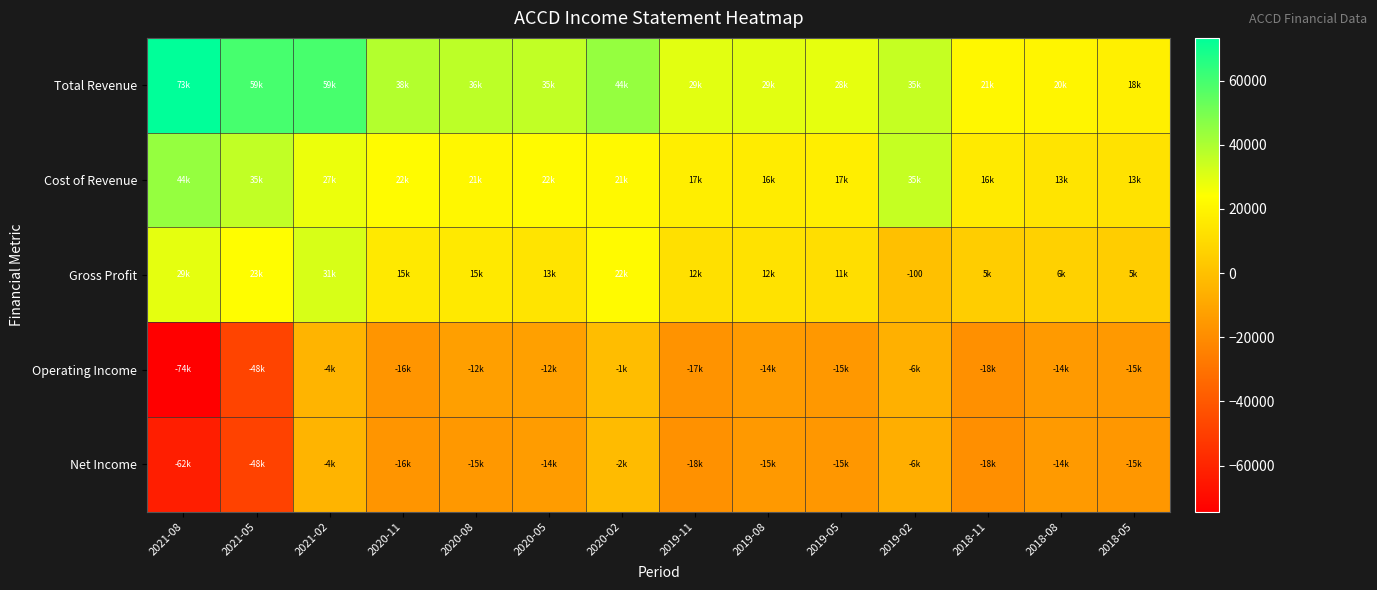

At which category is the sum across all series the highest?

2021-02